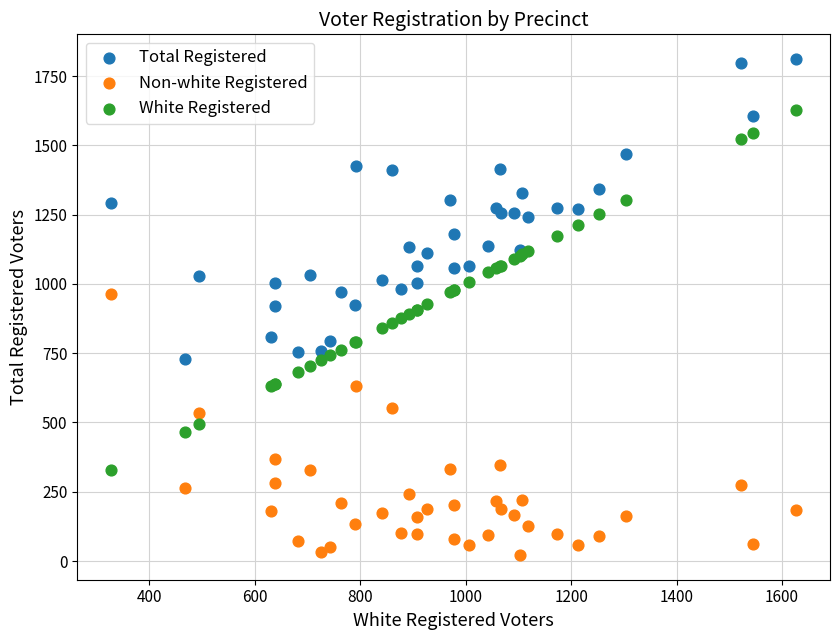

What is the X range (max minus min) for the scatter plot?

1298